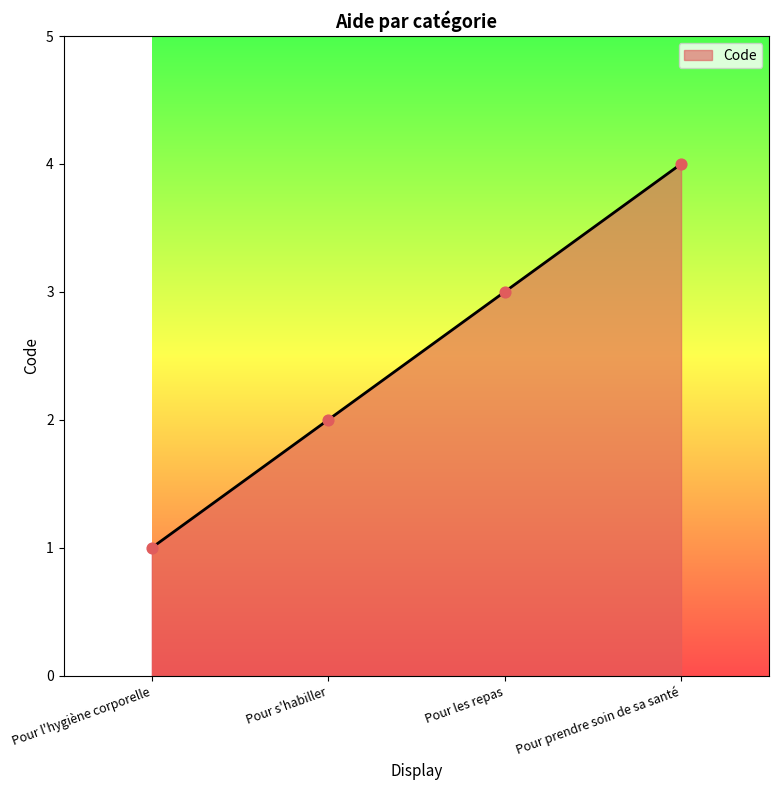

Which has a higher value, Pour prendre soin de sa santé or Pour l'hygiène corporelle?

Pour prendre soin de sa santé